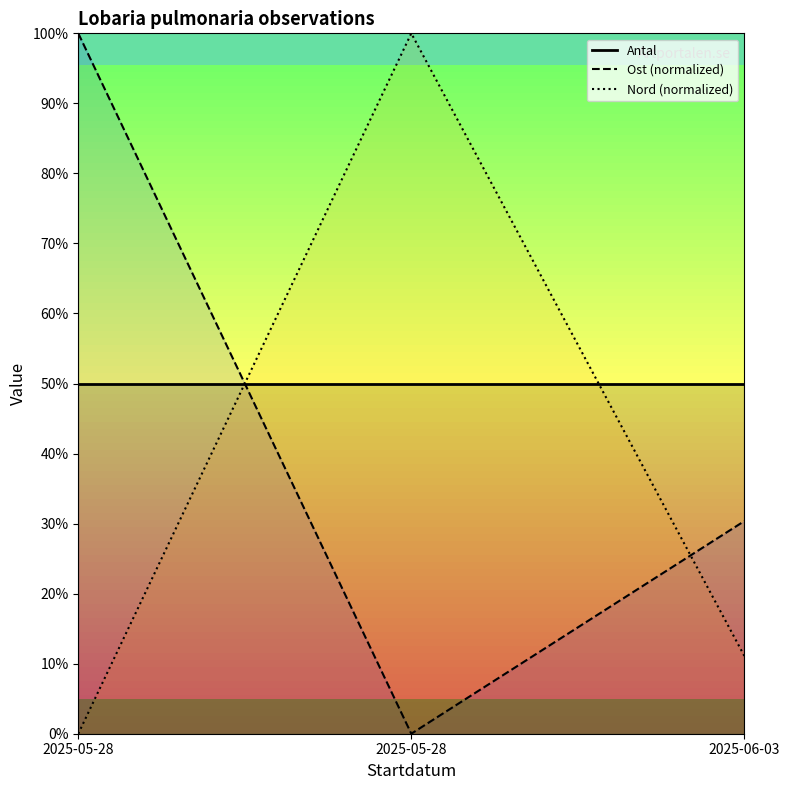

Which series has the widest spread of values?

Ost (normalized)